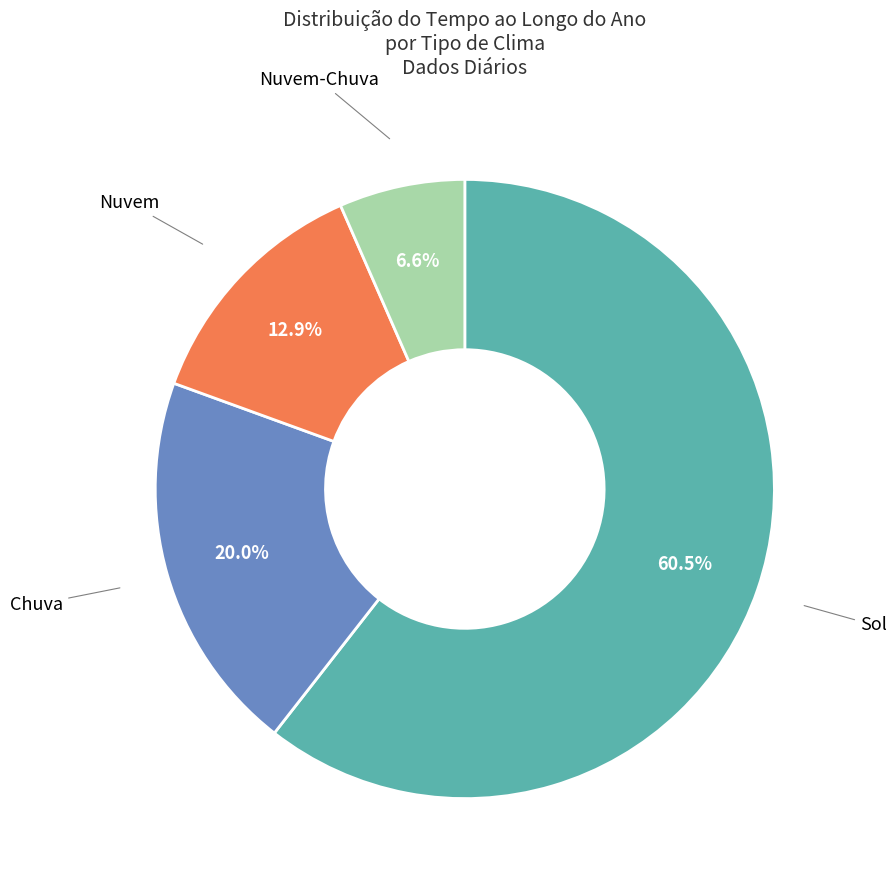

Is there any slice that represents more than half of the pie?

Yes